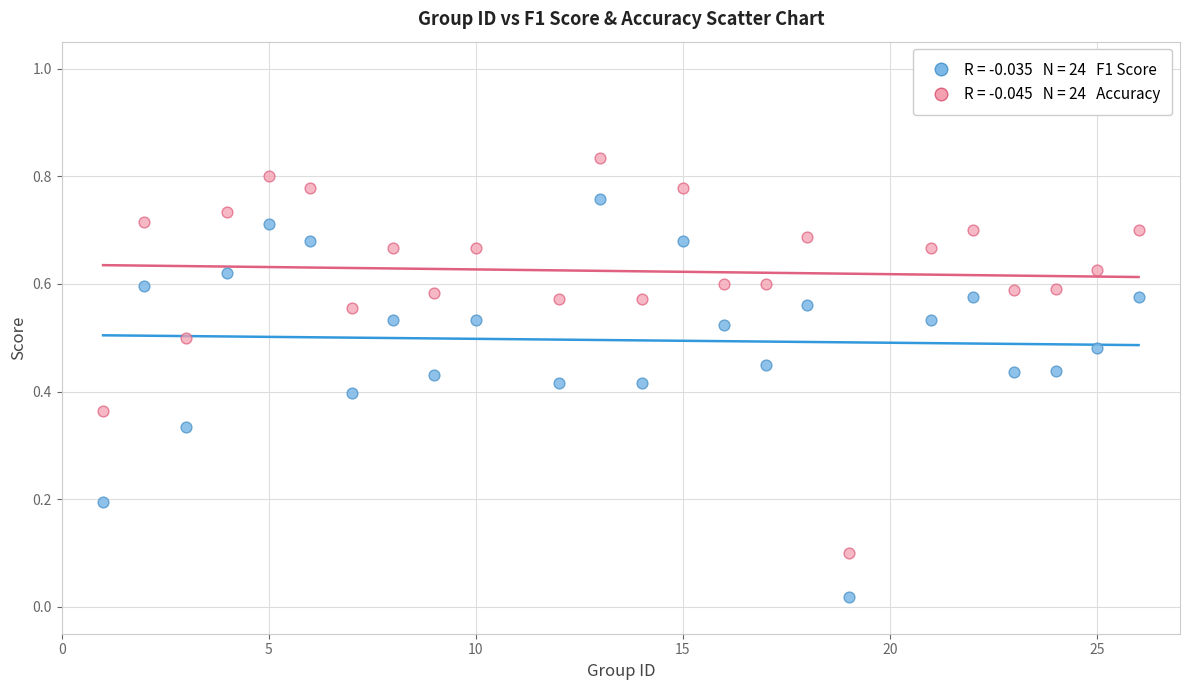

Across all data points, what is the range of X values (max minus min)?

25.0